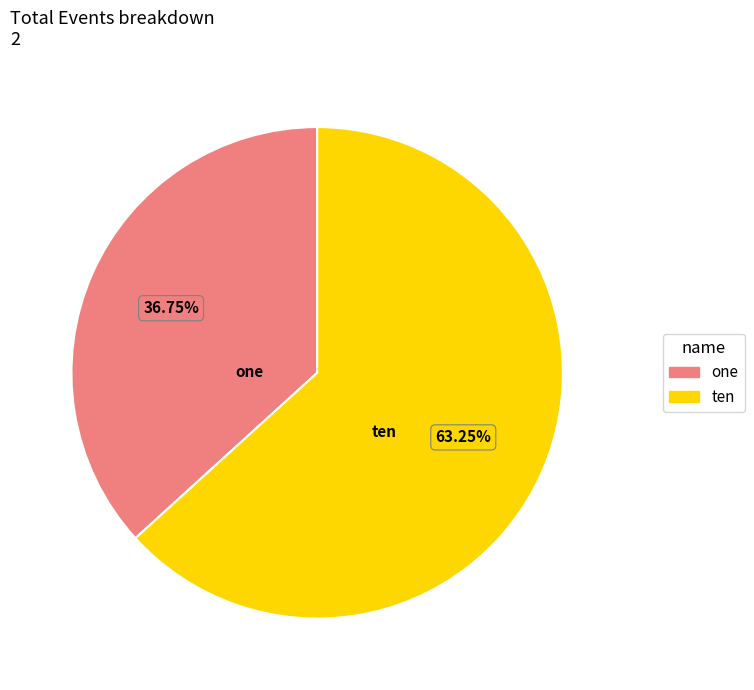

Approximately how many times larger is the value at ten compared to one?

1.7